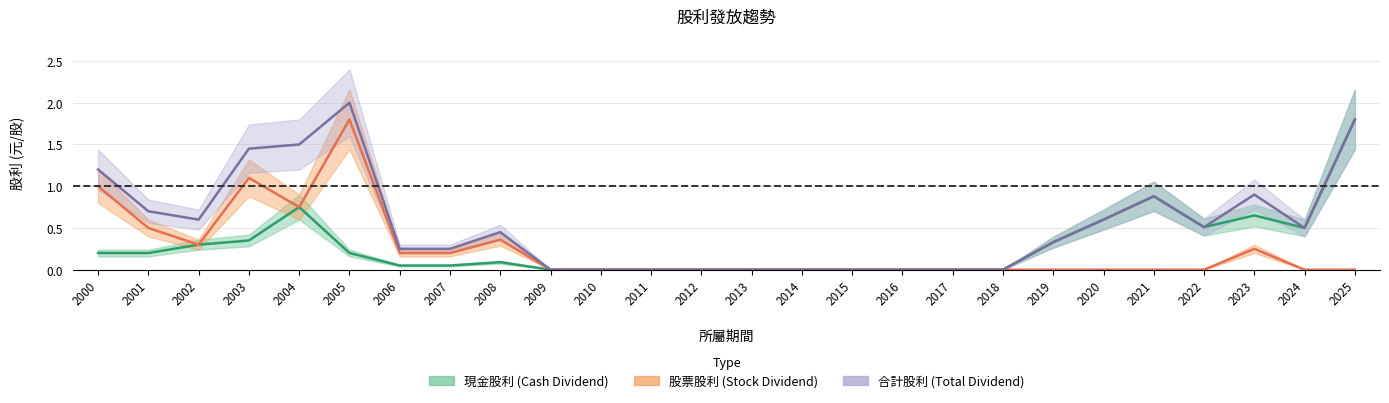

Is it true that stock_dividend equals 1.1 at 2017?

False